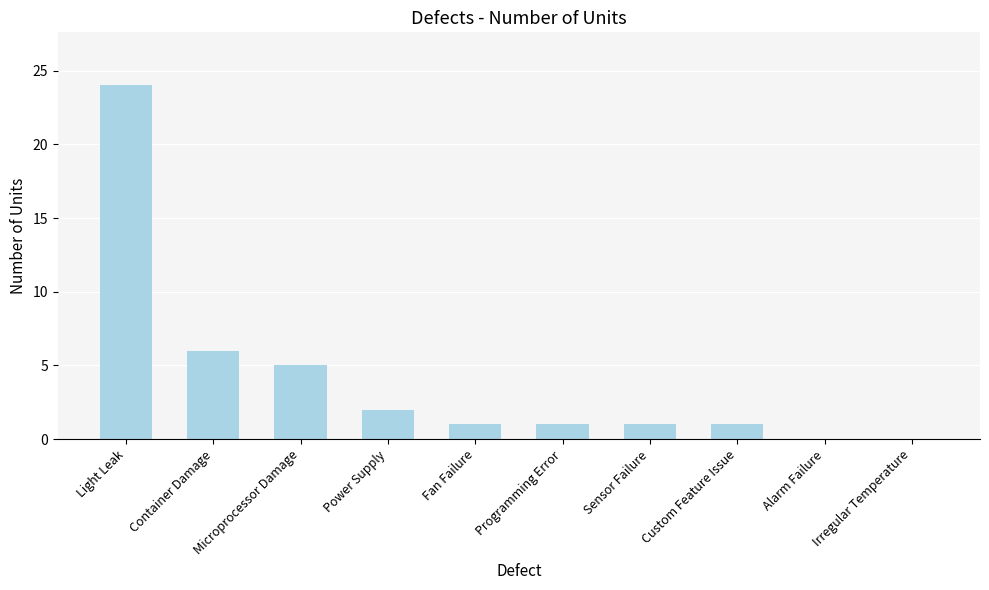

Count the number of data series in this chart.

1